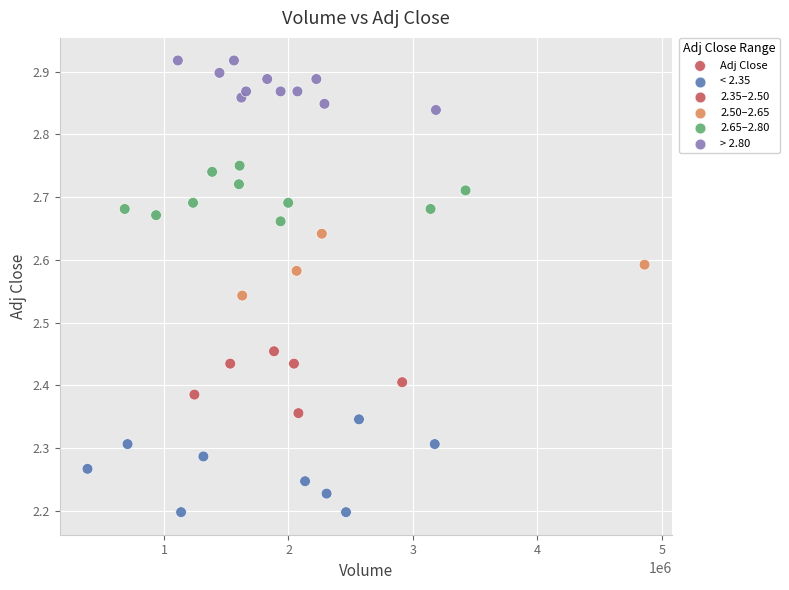

What is the range of Y values (max minus min)?

0.7